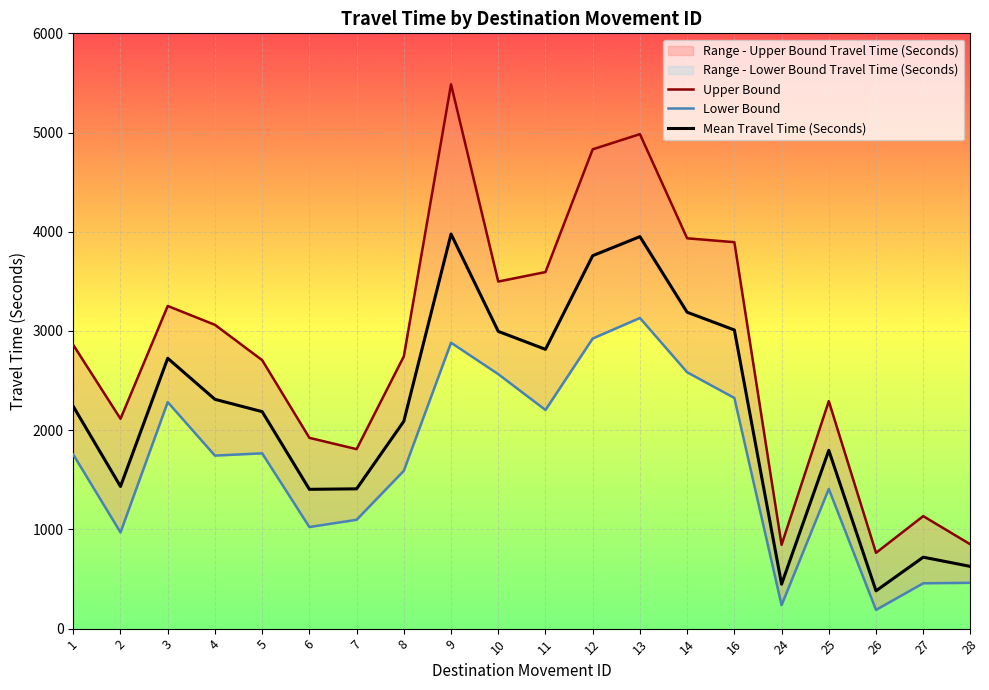

True or false: Mean Travel Time (Seconds) has a value of 627 at 28.

True